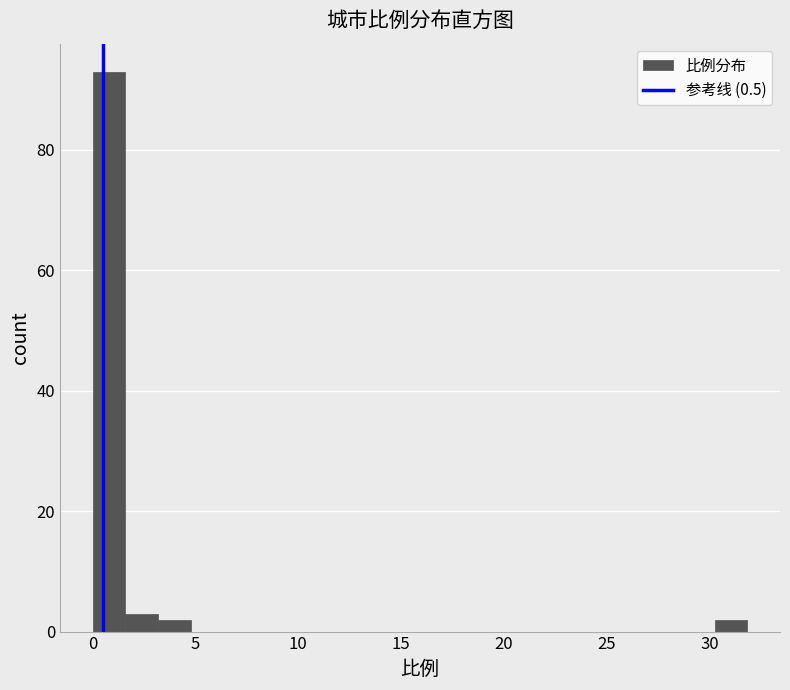

Around what value on the x-axis is the tallest bar? Give the approximate position of its centre, as read against the axis.

1.0